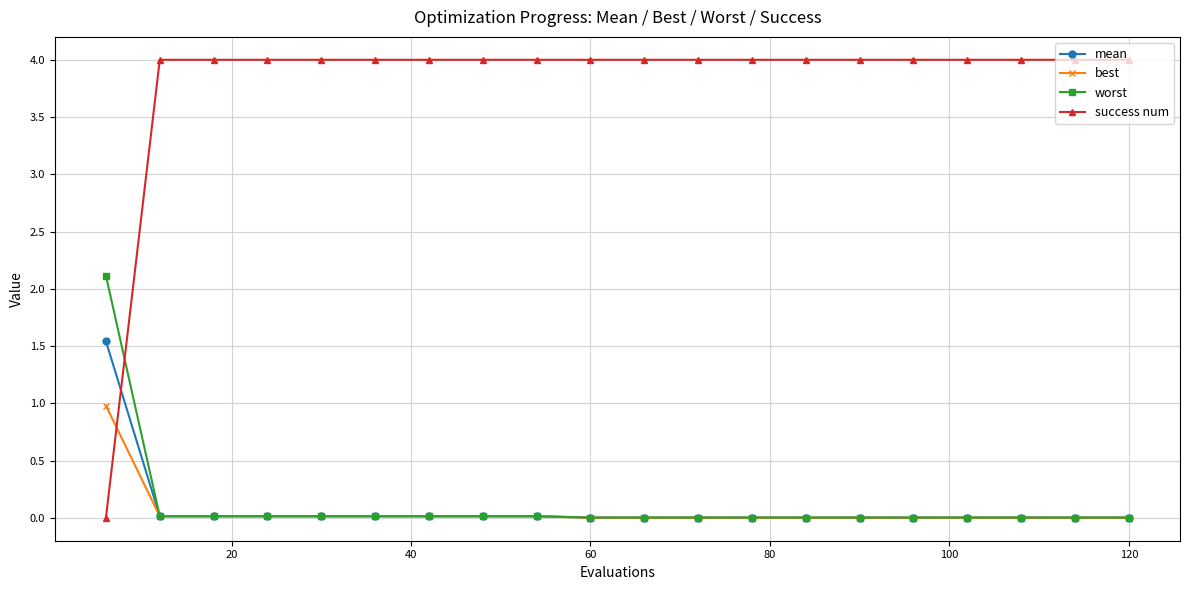

Which series has the largest range (max minus min)?

success num